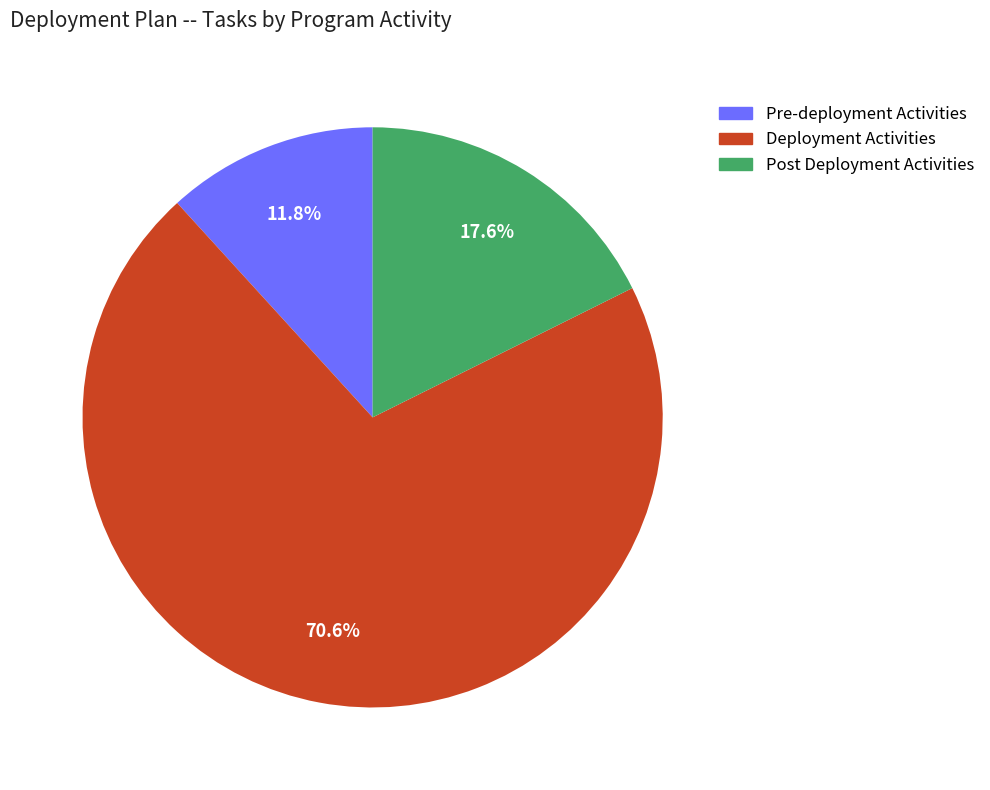

What percentage is the Deployment Activities slice, to the nearest percent?

71%